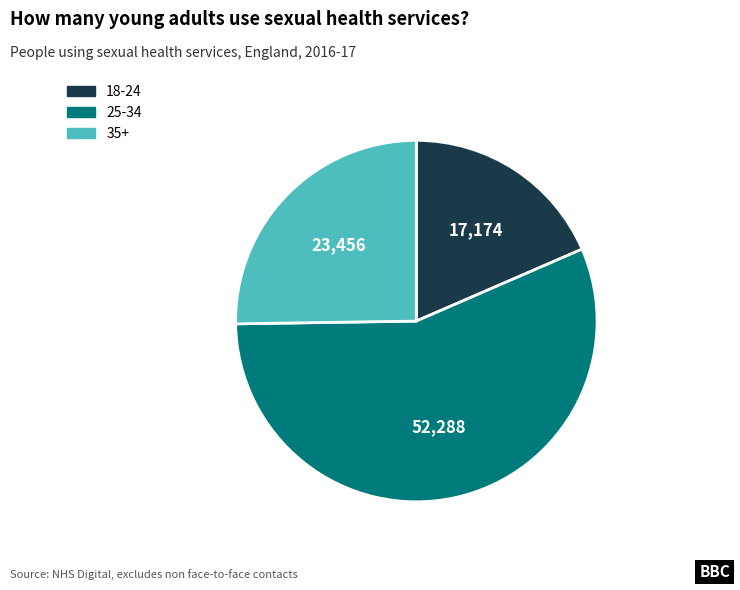

Rank the categories by value from highest to lowest.

25-34, 35+, 18-24